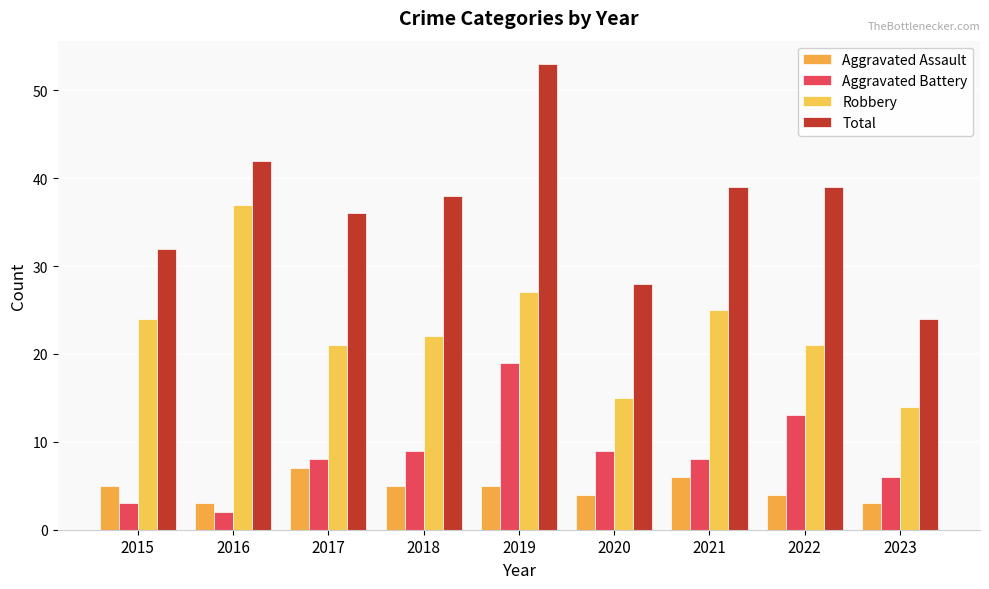

Reading left to right, extract all data points from this chart.

Aggravated Assault: 2015=5	2016=3	2017=7	2018=5	2019=5	2020=4	2021=6	2022=4	2023=3
Aggravated Battery: 2015=3	2016=2	2017=8	2018=9	2019=19	2020=9	2021=8	2022=13	2023=6
Robbery: 2015=24	2016=37	2017=21	2018=22	2019=27	2020=15	2021=25	2022=21	2023=14
Total: 2015=32	2016=42	2017=36	2018=38	2019=53	2020=28	2021=39	2022=39	2023=24